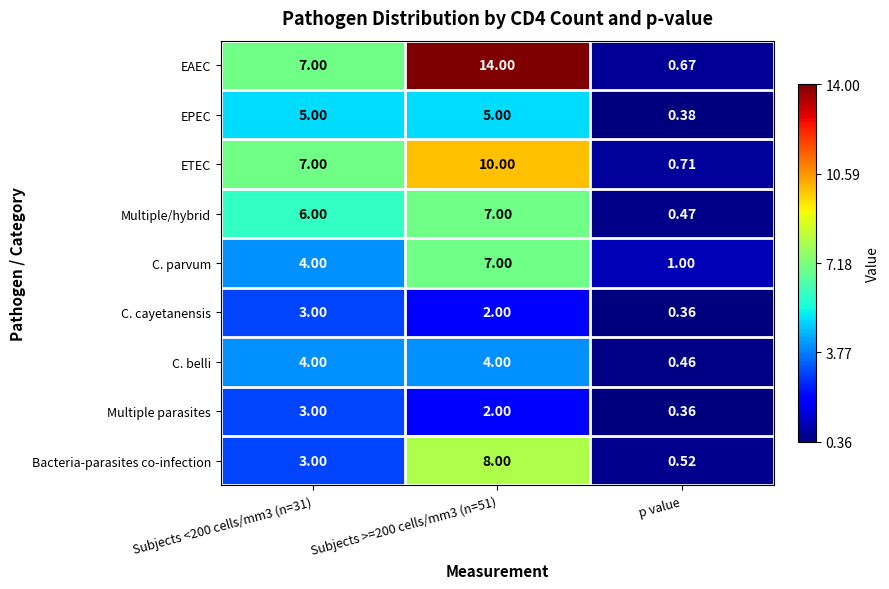

Where is Multiple parasites nearest to the value 1?

p value